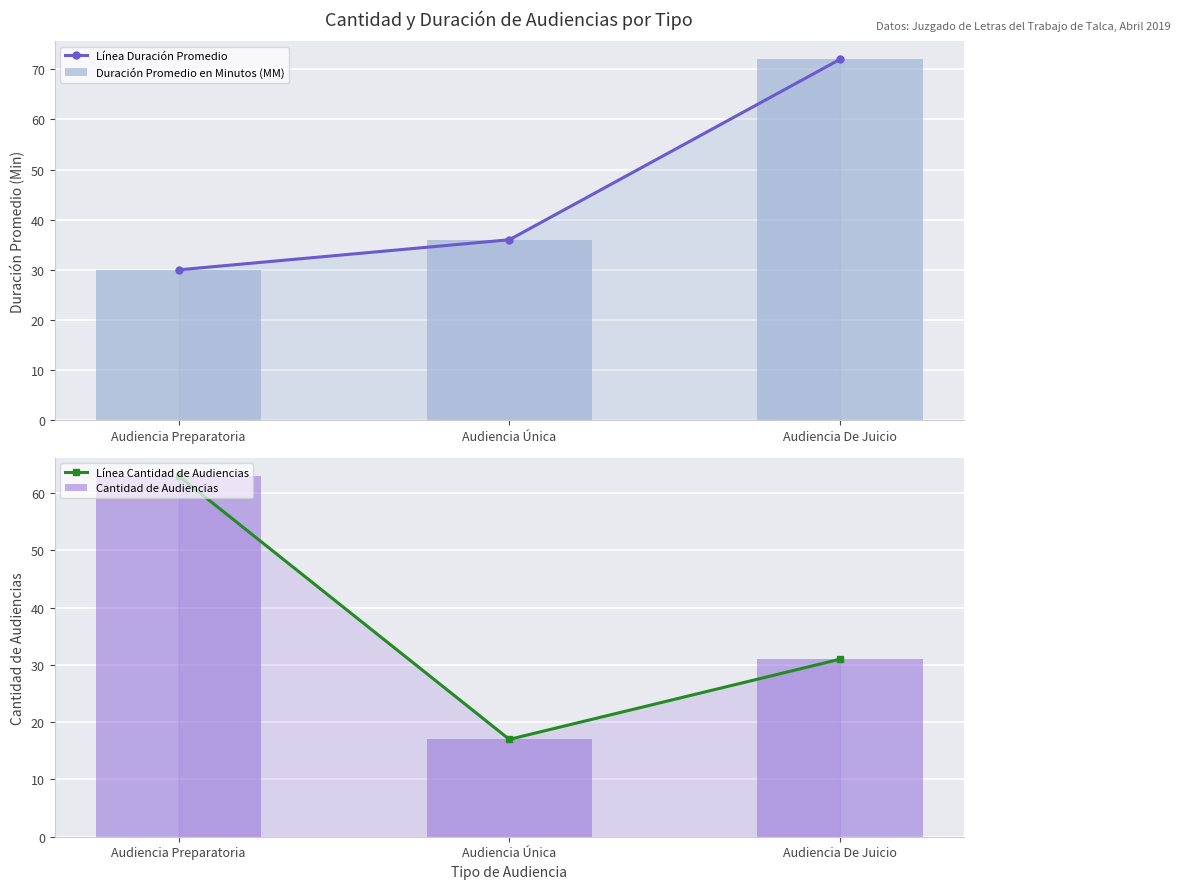

Are the bars grouped side by side (vs. stacked)?

Yes